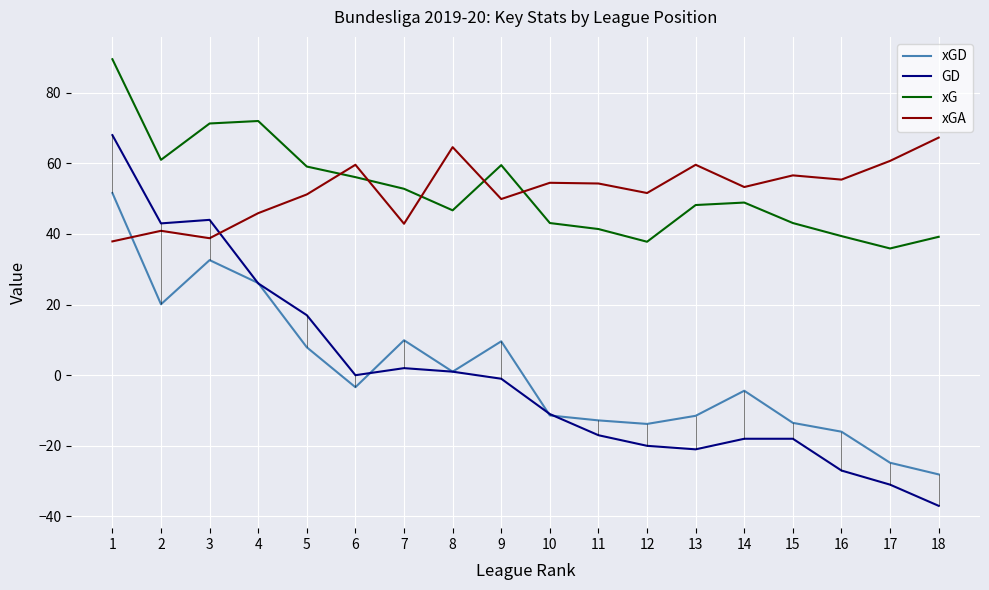

Reading left to right, what are all the values shown in this chart?

xGD: 1=51.6	2=20.1	3=32.6	4=26.1	5=7.9	6=-3.4	7=9.9	8=1.0	9=9.6	10=-11.4	11=-12.8	12=-13.8	13=-11.5	14=-4.4	15=-13.5	16=-16.0	17=-24.8	18=-28.1
GD: 1=68.0	2=43.0	3=44.0	4=26.0	5=17.0	6=0.0	7=2.0	8=1.0	9=-1.0	10=-11.0	11=-17.0	12=-20.0	13=-21.0	14=-18.0	15=-18.0	16=-27.0	17=-31.0	18=-37.0
xG: 1=89.5	2=61.0	3=71.3	4=72.0	5=59.1	6=56.1	7=52.8	8=46.7	9=59.5	10=43.1	11=41.4	12=37.8	13=48.2	14=48.9	15=43.1	16=39.4	17=35.9	18=39.2
xGA: 1=37.9	2=40.9	3=38.8	4=45.9	5=51.2	6=59.6	7=42.9	8=64.6	9=49.9	10=54.5	11=54.3	12=51.6	13=59.6	14=53.3	15=56.6	16=55.4	17=60.7	18=67.3